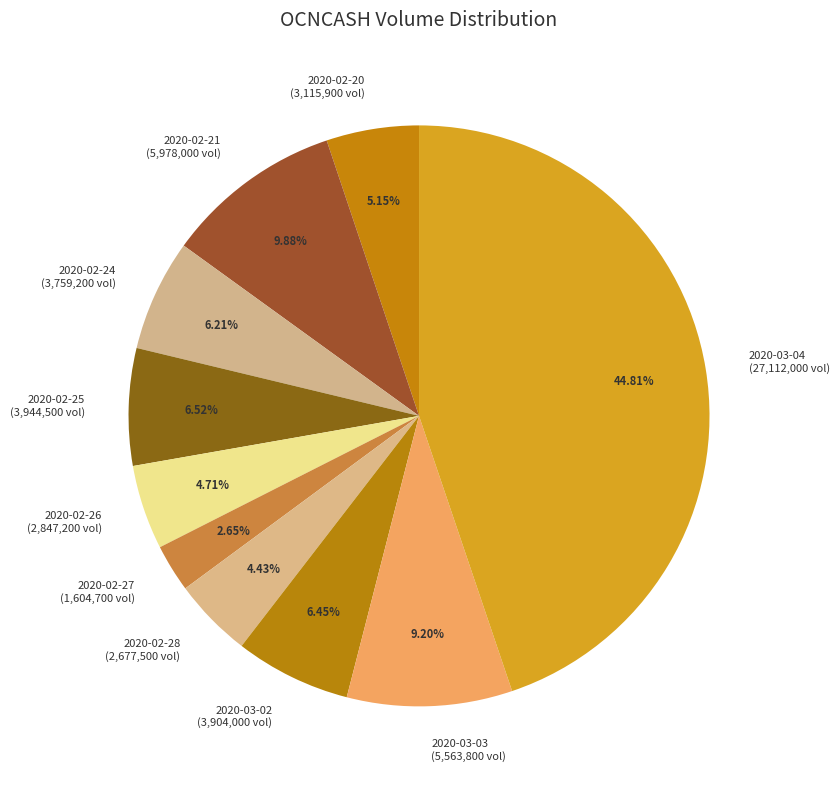

Is there any slice that represents more than half of the pie?

No